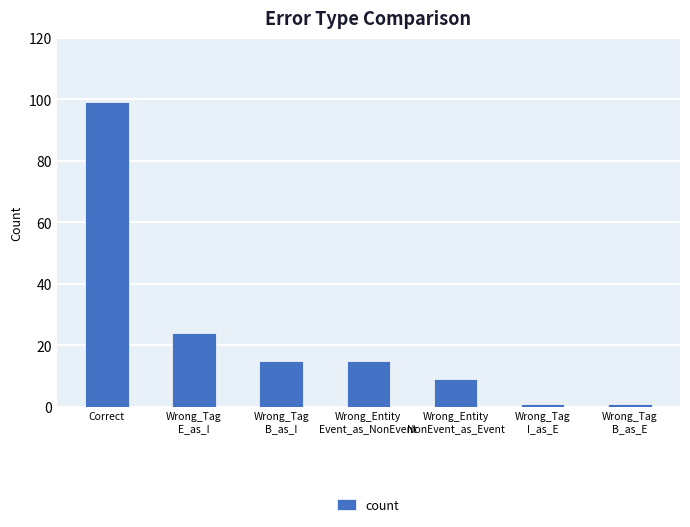

What is the sum of the values at Wrong_Tag
E_as_I and Wrong_Entity
NonEvent_as_Event?

33